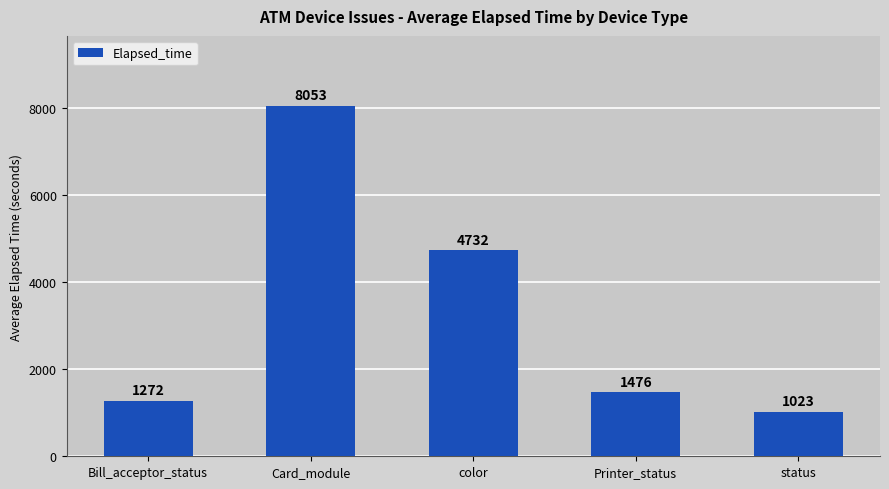

What is the sum of the values at Card_module and Printer_status?

9529